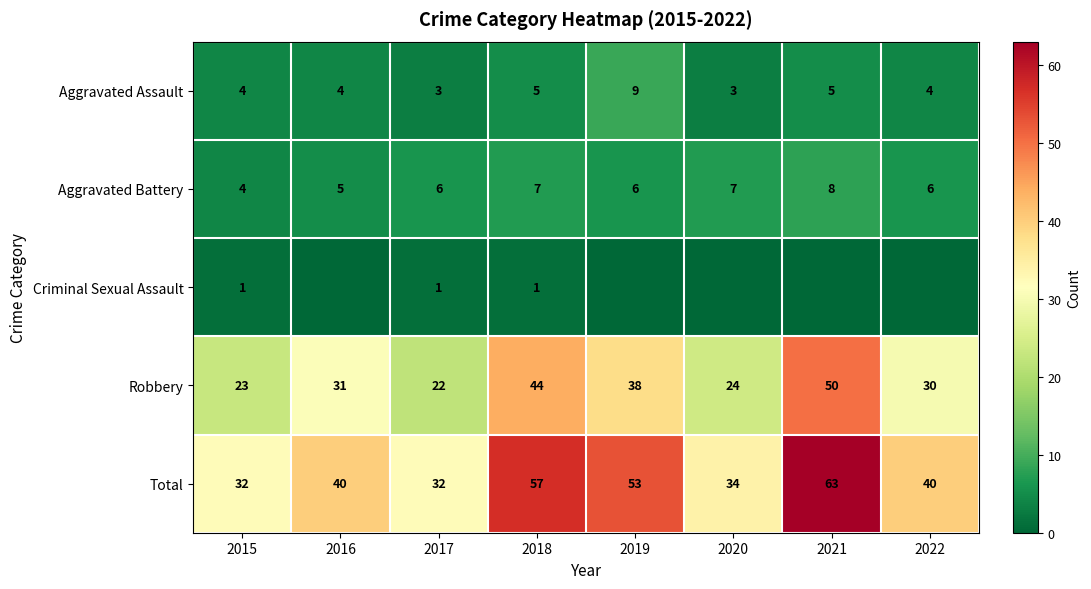

The value of Robbery at 2017 is 22. True or false?

True